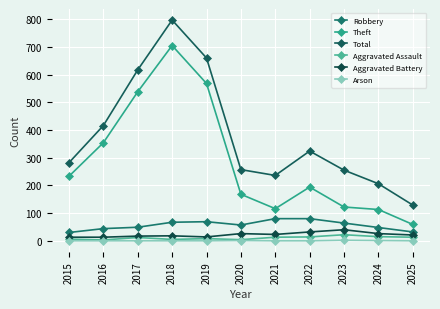

What value does the Aggravated Assault series have at 2016, to the nearest 5?

5